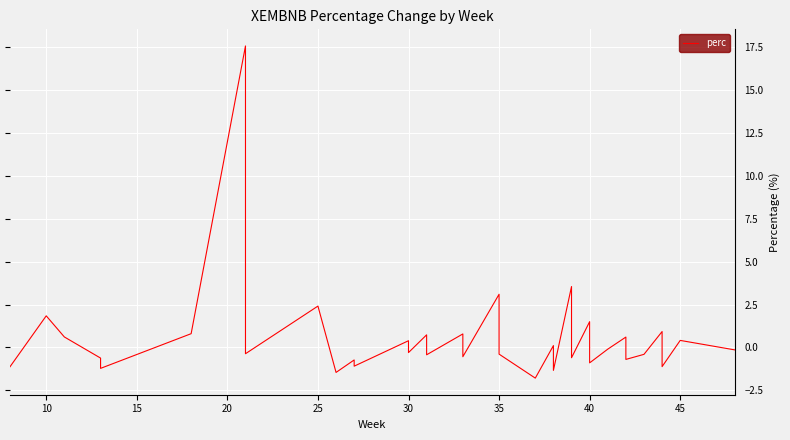

At which label does the data first exceed 0?

10